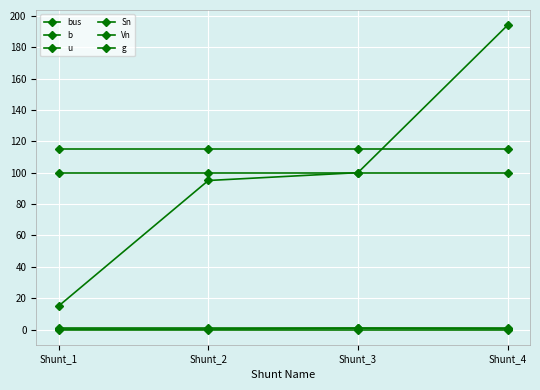

Between Shunt_4 and Shunt_1, which is larger?

Shunt_4